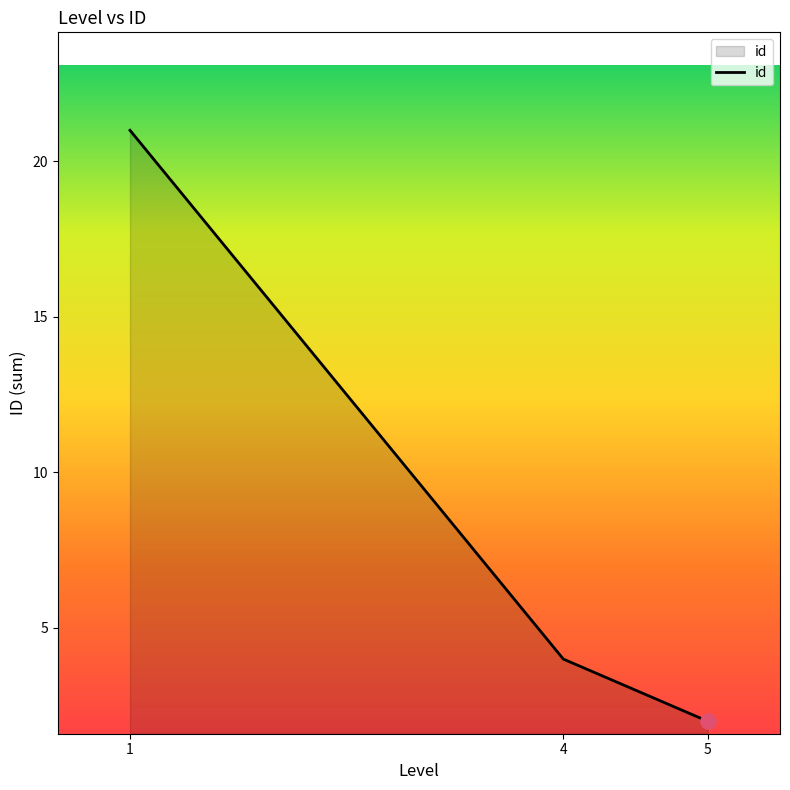

What is the ratio of the value at 5 to the value at 4?

0.5